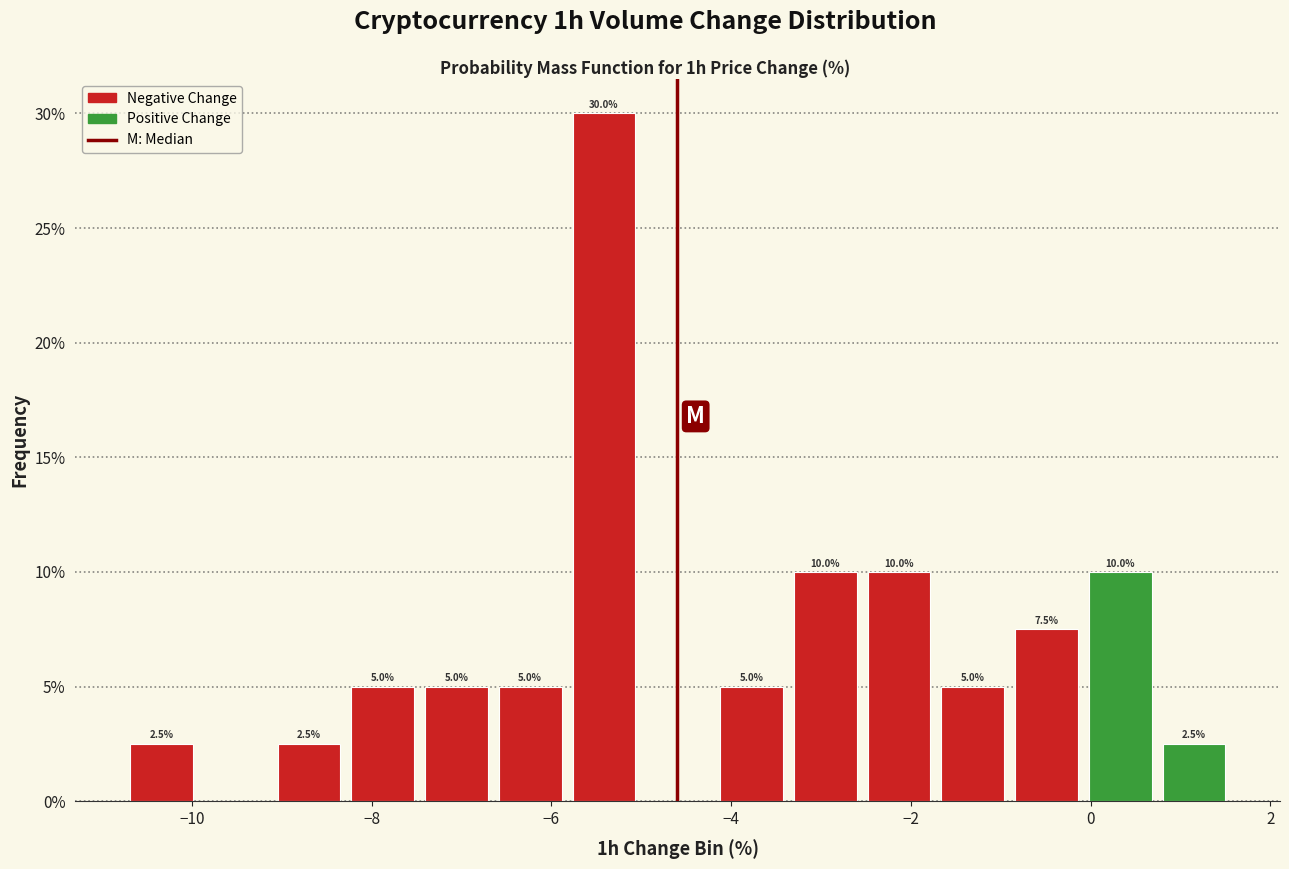

Which range on the x-axis has the tallest bar?

-5.8 to -5.0